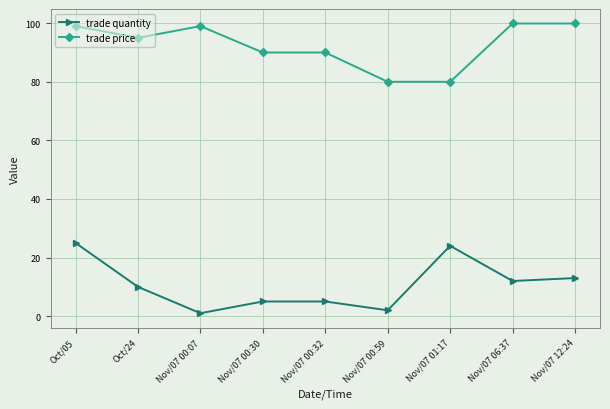

What is the difference between the maximum and minimum values in the trade quantity series?

24.0